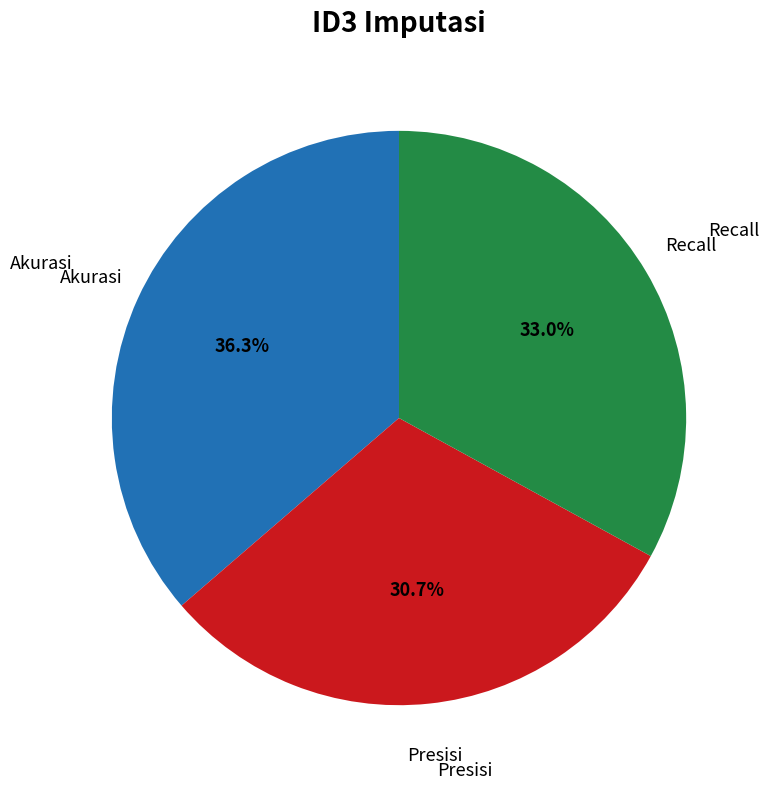

Is there any slice that represents more than half of the pie?

No